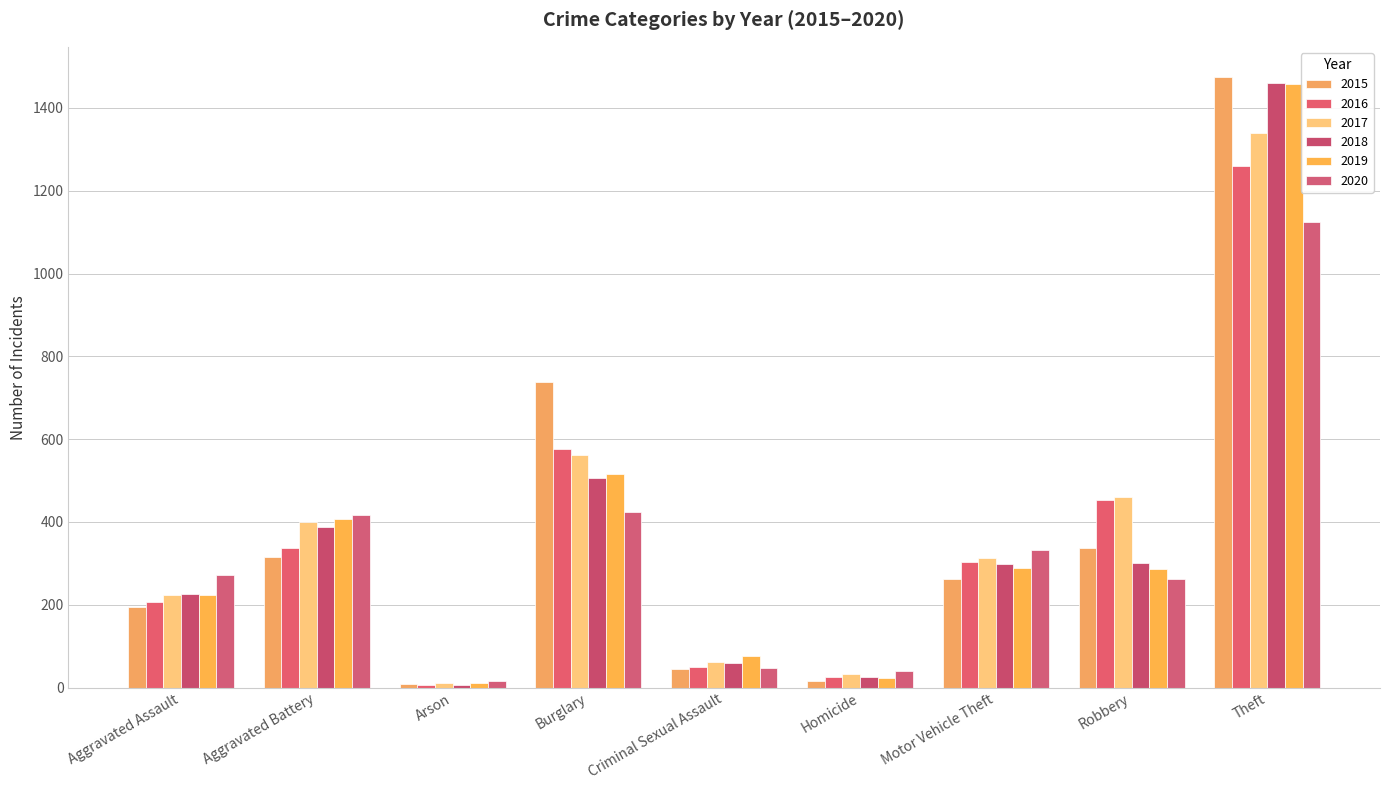

Reading right to left, list all the values displayed in this chart.

2015: 1474	337	263	15	46	738	9	316	194
2016: 1259	454	304	26	50	576	7	336	206
2017: 1339	460	312	33	61	562	10	400	224
2018: 1461	301	298	25	60	506	7	389	225
2019: 1459	287	290	22	77	517	12	407	223
2020: 1125	263	333	41	48	425	17	416	273